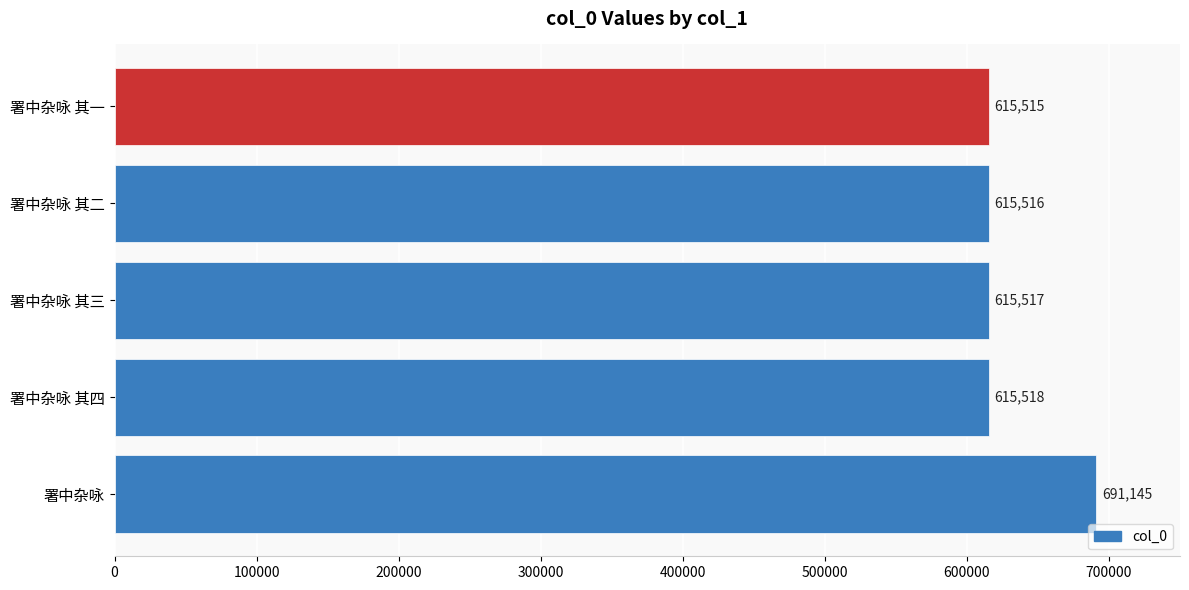

List the labels in order of value, largest first.

署中杂咏, 署中杂咏 其四, 署中杂咏 其三, 署中杂咏 其二, 署中杂咏 其一